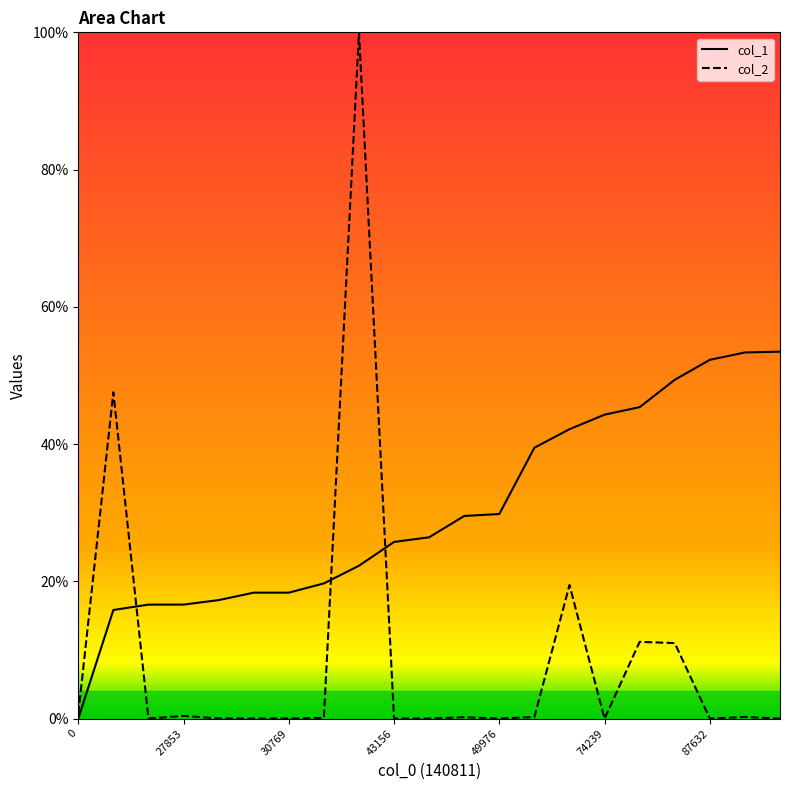

How many values in the col_1 series exceed 26?

11